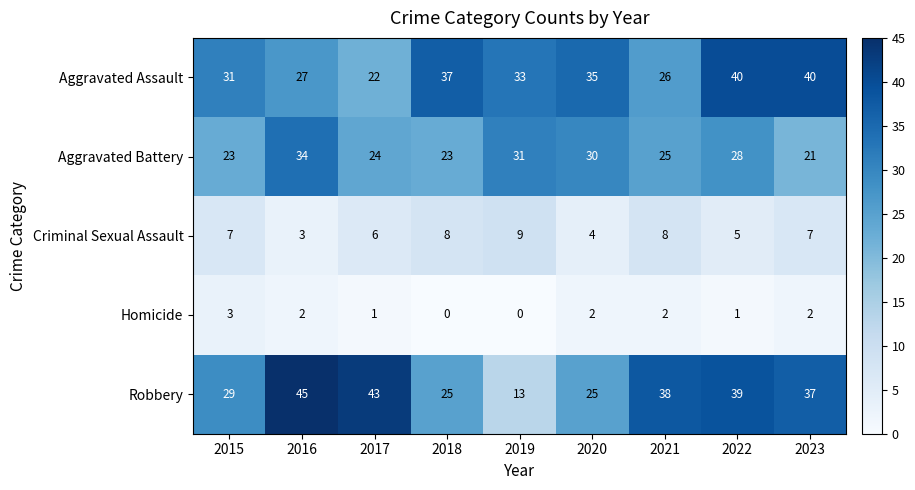

What is the approximate value of Criminal Sexual Assault at 2015?

7